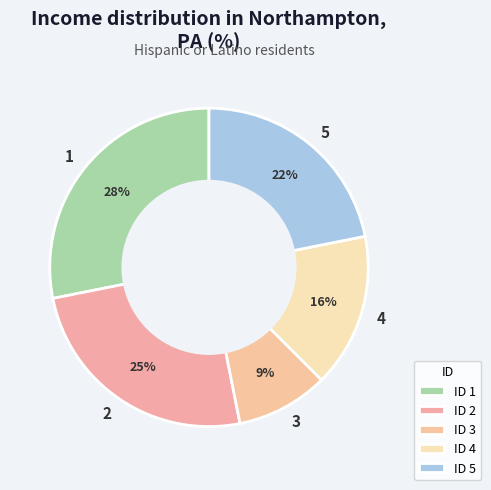

Rank the categories by value from lowest to highest.

3, 4, 5, 2, 1